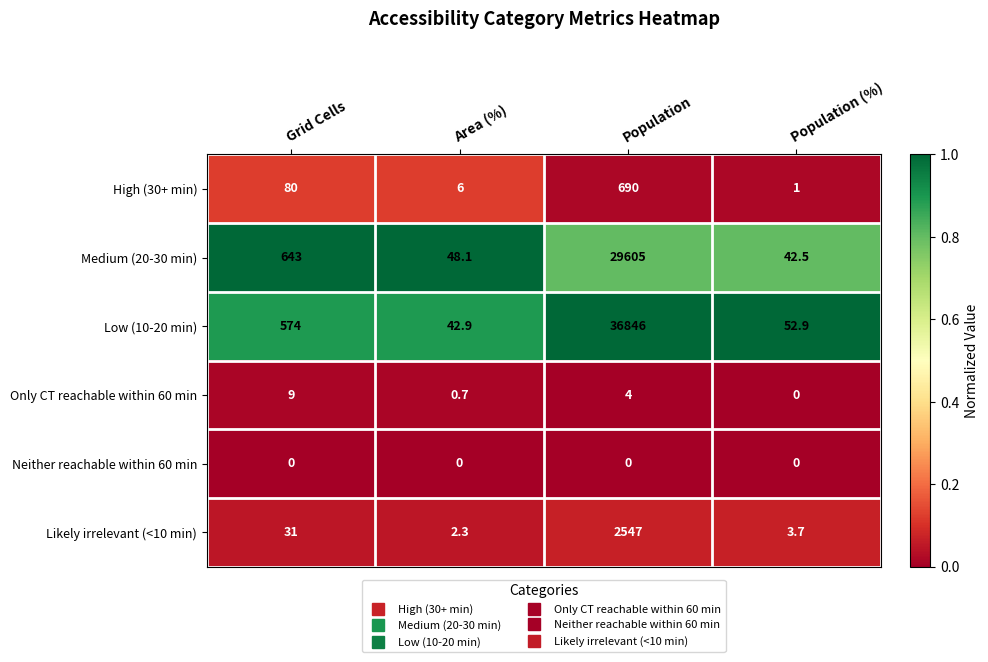

What is the total value across all series at Population?

69692.0